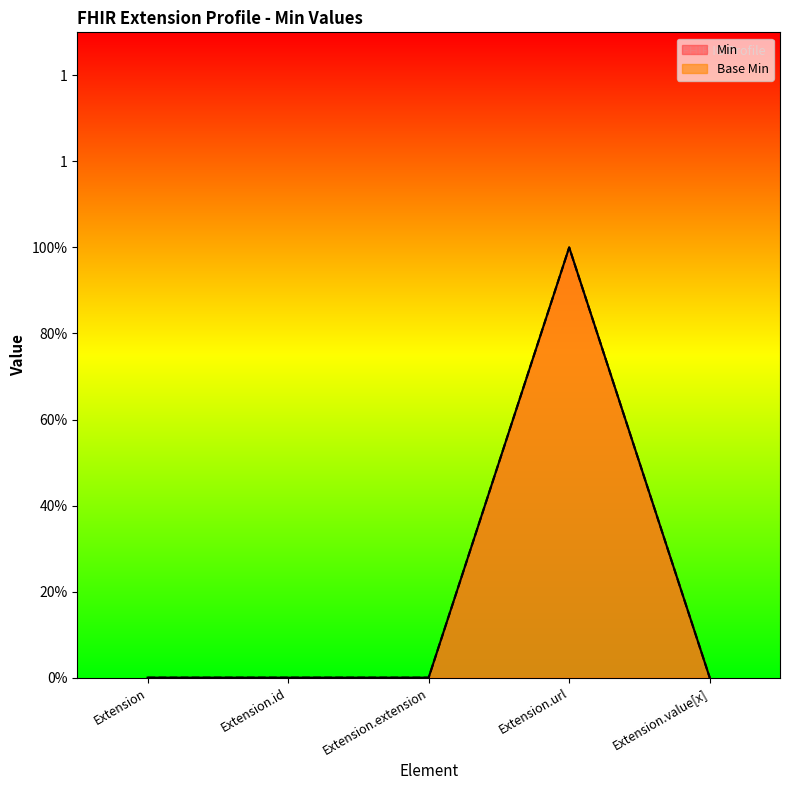

What is the sum of all Min values?

1